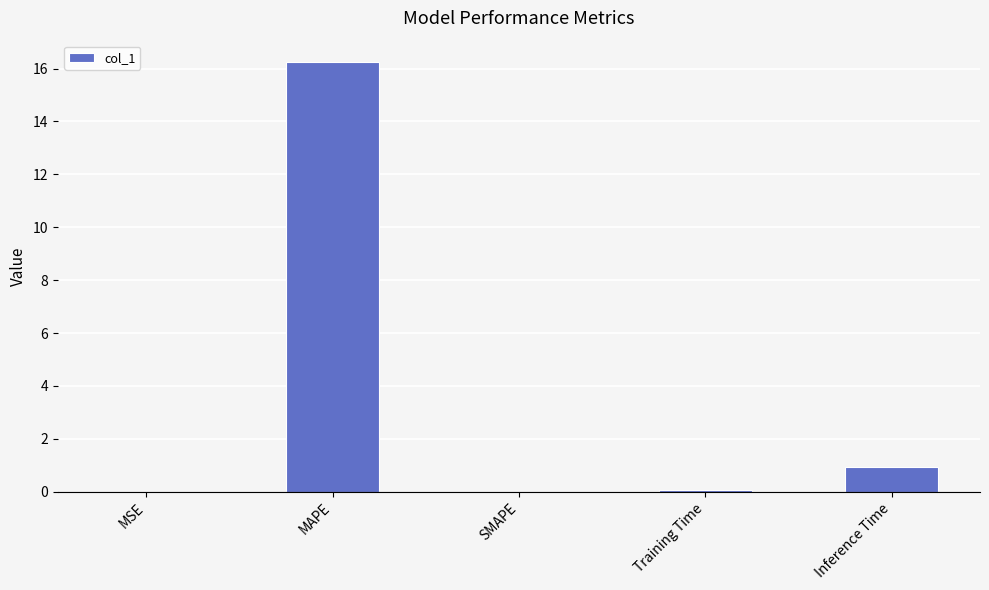

What is the sum of all values?

17.2